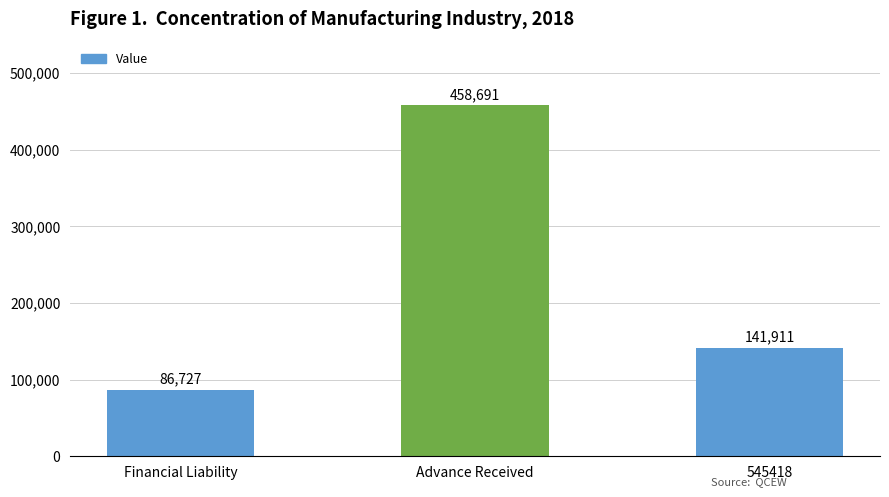

What is the difference between the maximum and second lowest values?

316780